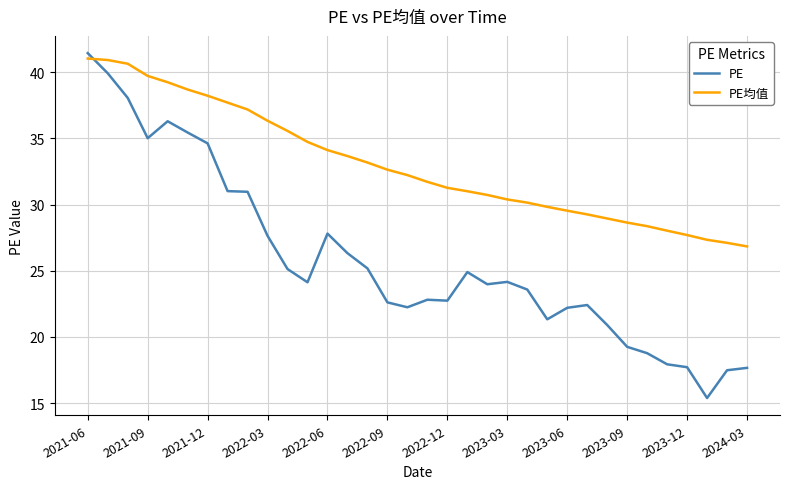

What is the minimum value for PE?

15.4